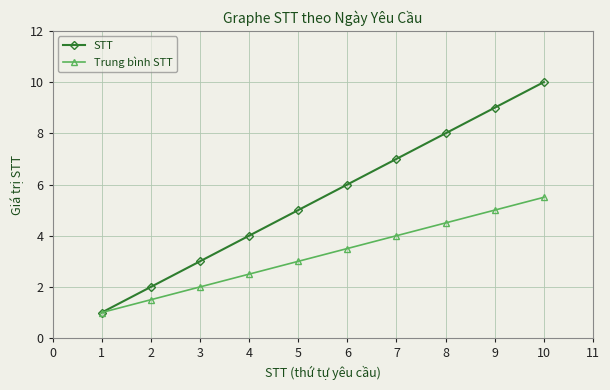

What is the difference between the Trung bình STT values at 5 and 6?

0.5